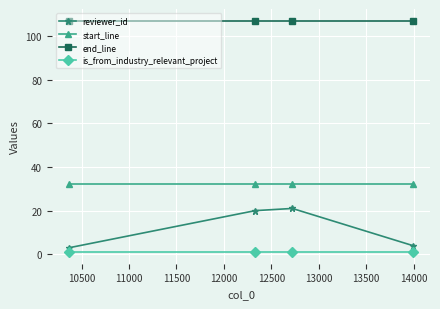

True or false: end_line and reviewer_id intersect in this chart.

False